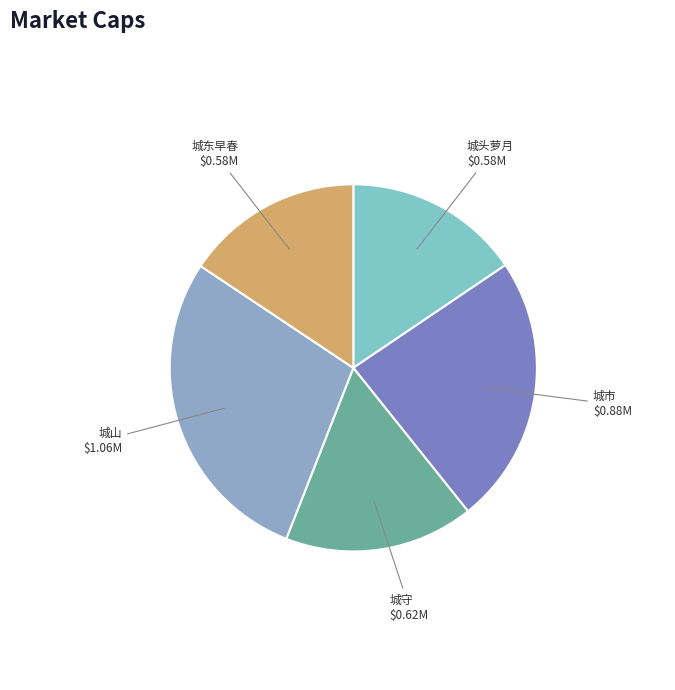

Is there any slice that represents more than half of the pie?

No